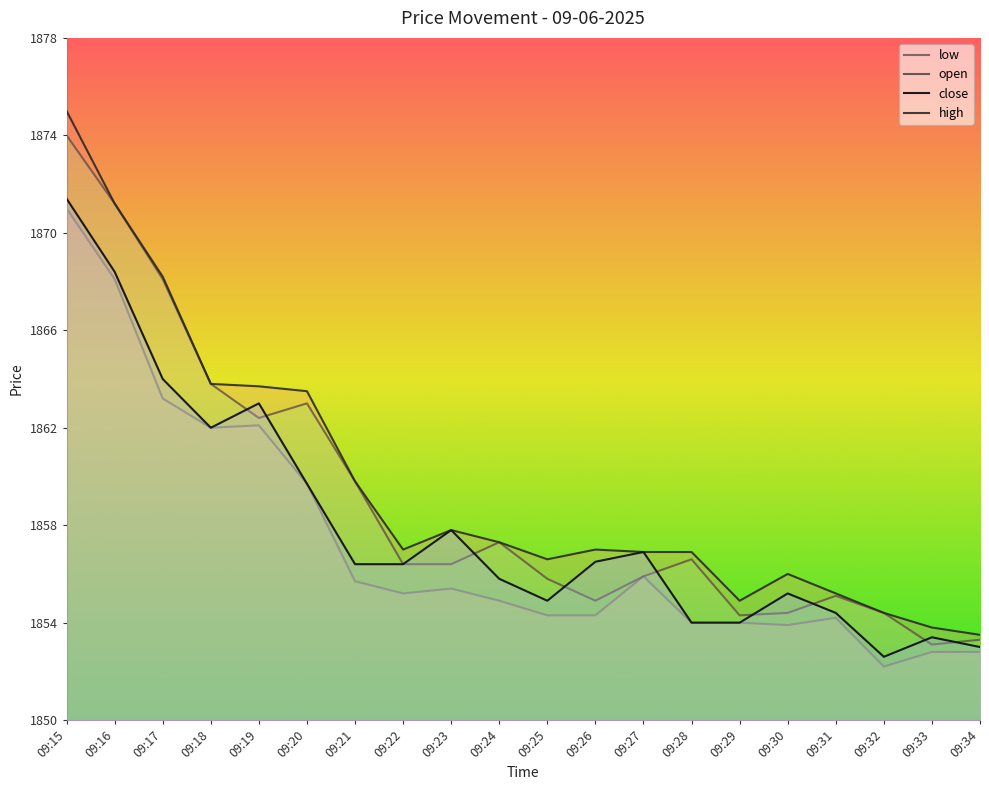

Where does the high series first go above 1857?

09:15